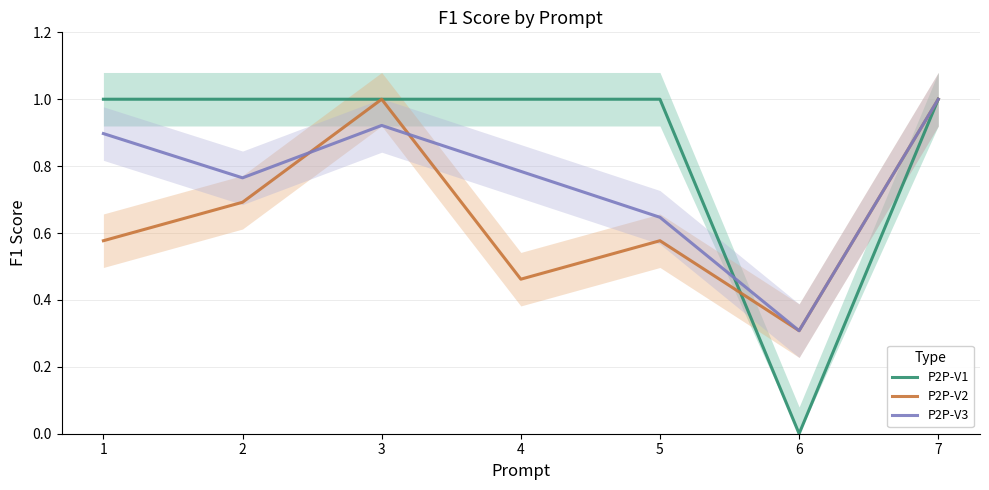

At which label does P2P-V2 reach its peak?

3